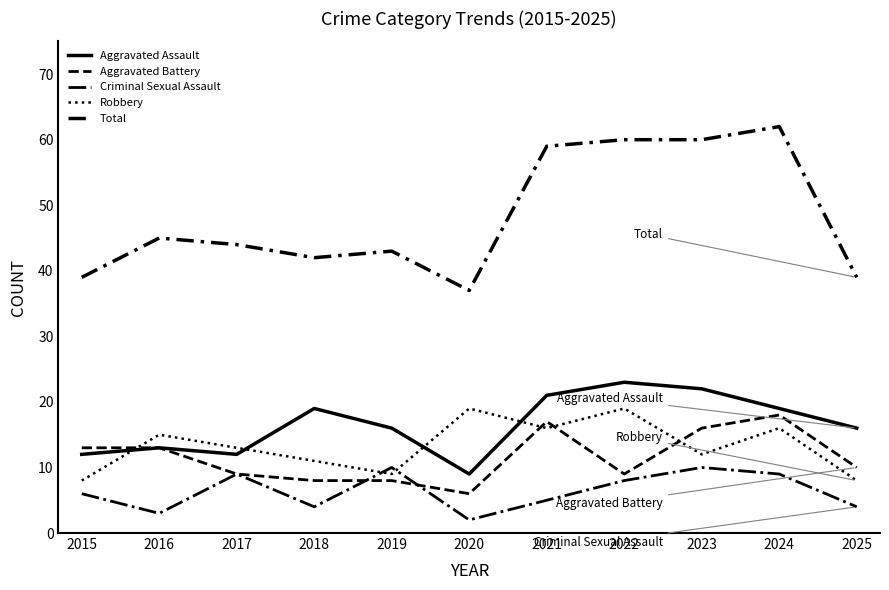

How many lines are shown in the chart?

5